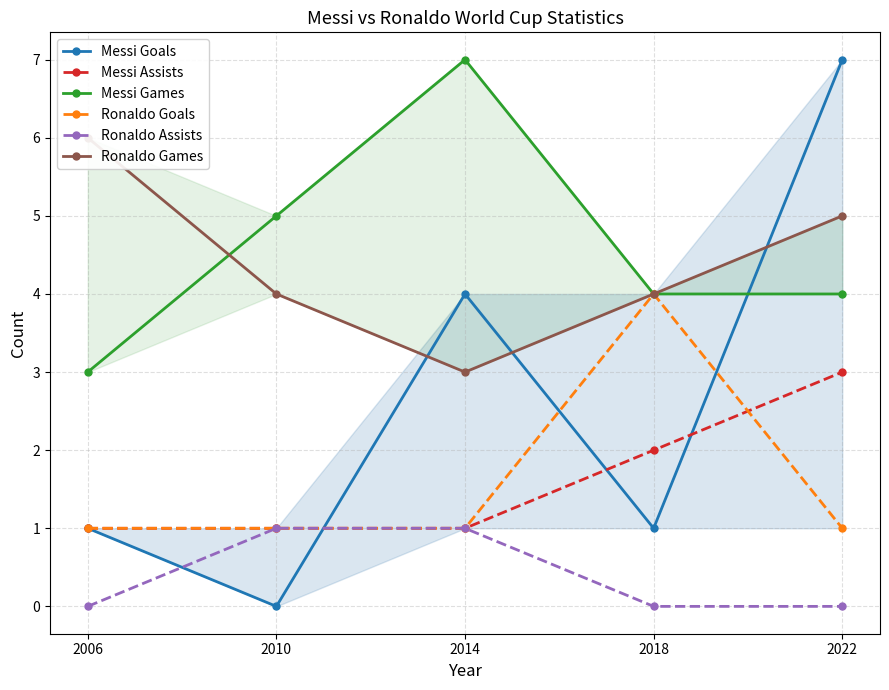

True or false: Ronaldo Games and Messi Assists intersect in this chart.

False